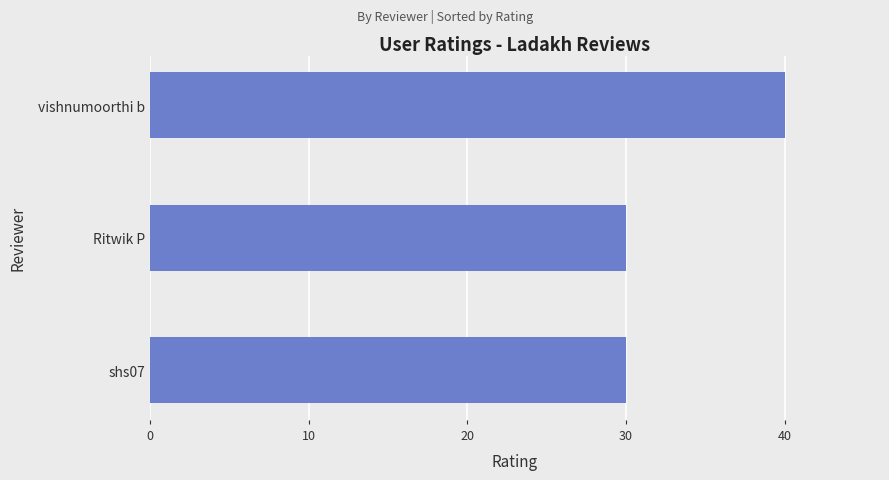

True or false: the data shows 40 at vishnumoorthi b.

True